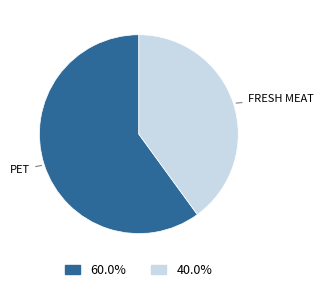

How many segments does this pie chart have?

2